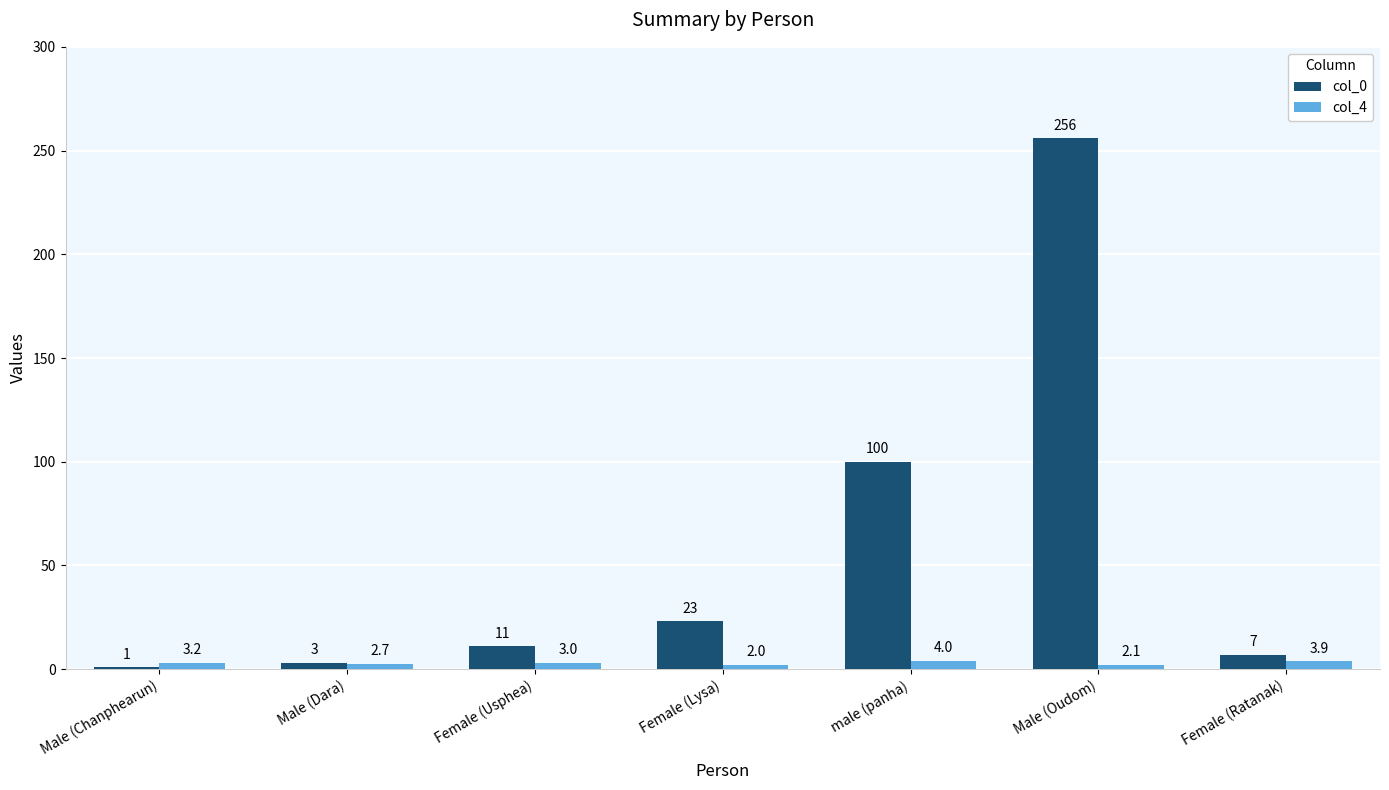

The col_4 series shows 2.7 at Male (Dara). True or false?

True